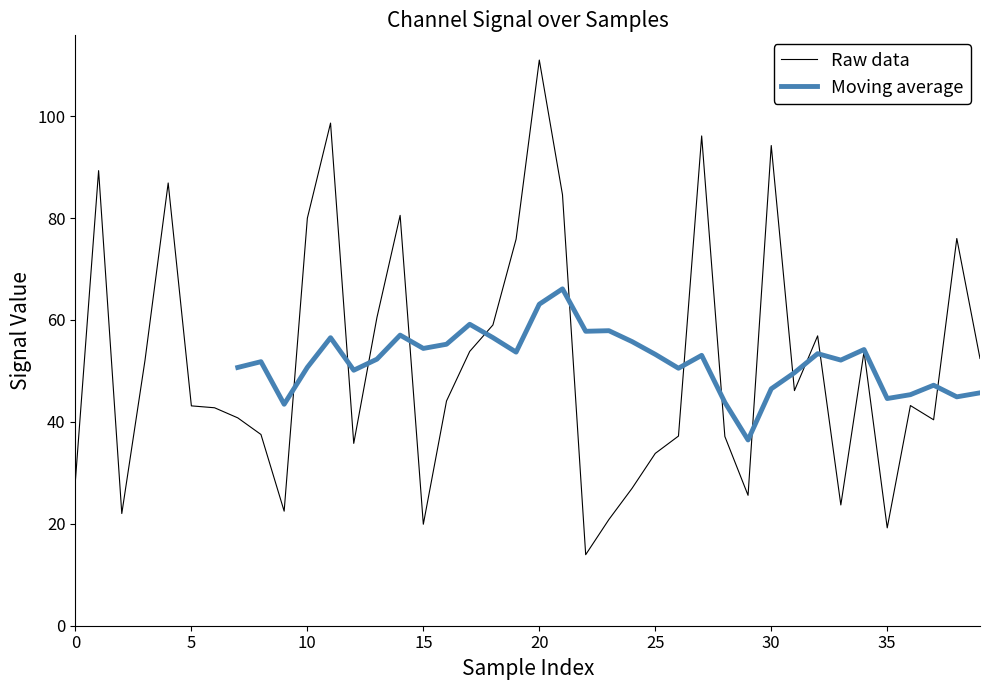

The value of Raw data at 25 is 33.8. True or false?

True